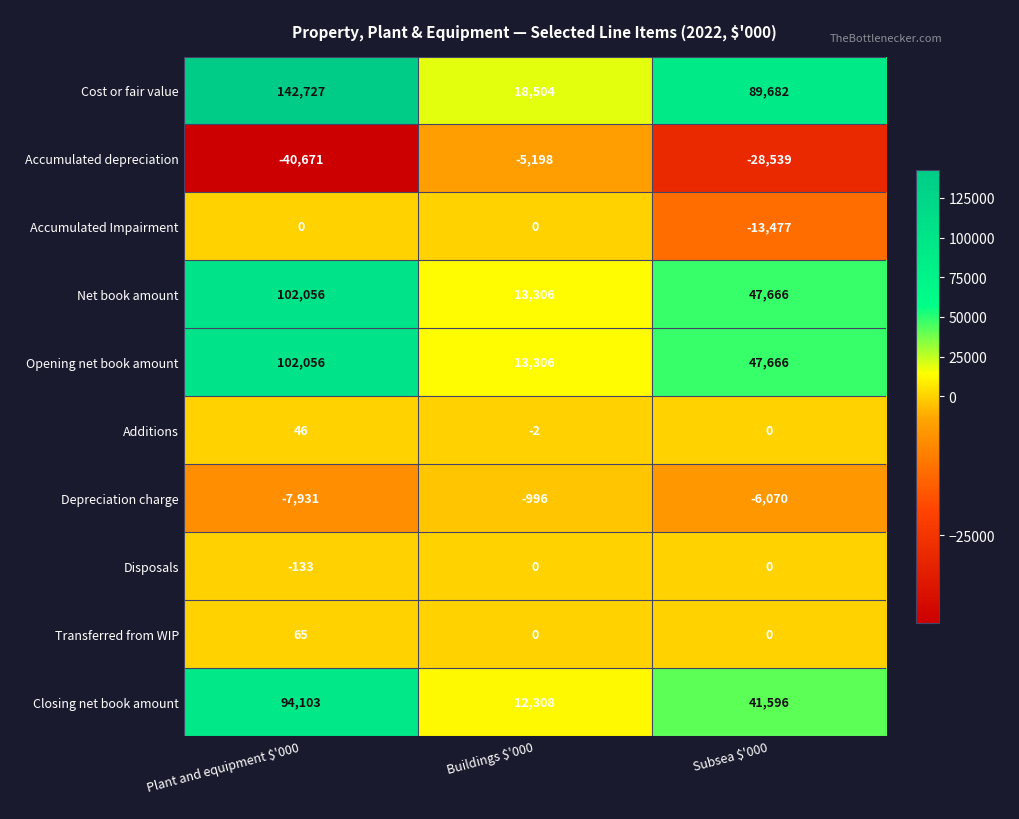

Reading right to left, list all the values displayed in this chart.

Cost or fair value: 89682	18504	142727
Accumulated depreciation: -28539	-5198	-40671
Accumulated Impairment: -13477	0	0
Net book amount: 47666	13306	102056
Opening net book amount: 47666	13306	102056
Additions: 0	-2	46
Depreciation charge: -6070	-996	-7931
Disposals: 0	0	-133
Transferred from WIP: 0	0	65
Closing net book amount: 41596	12308	94103